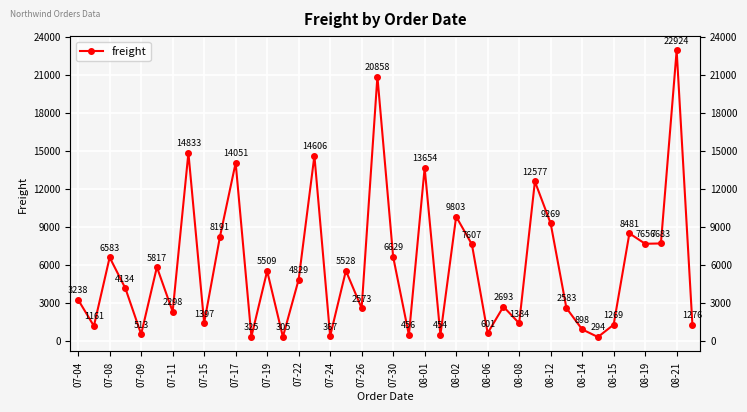

What is the average value?

5883